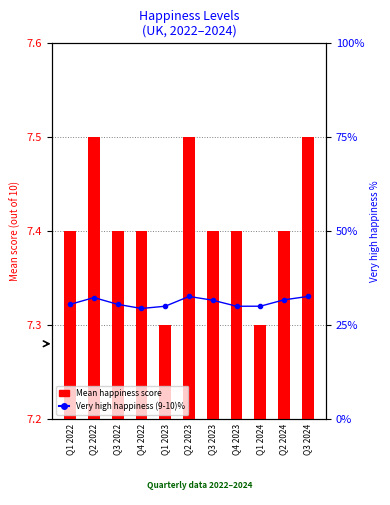

At how many categories does at least one series exceed 31?

5